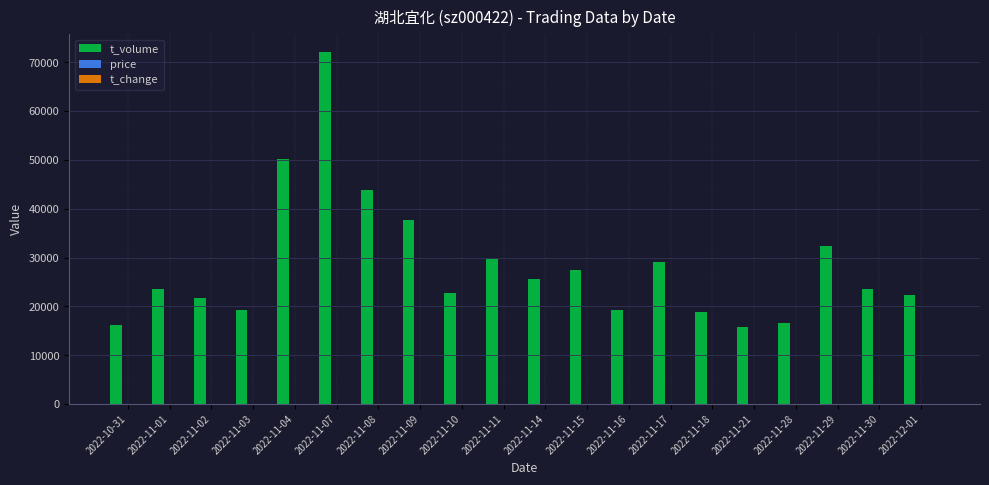

The t_volume series shows 42083.6 at 2022-11-29. True or false?

False